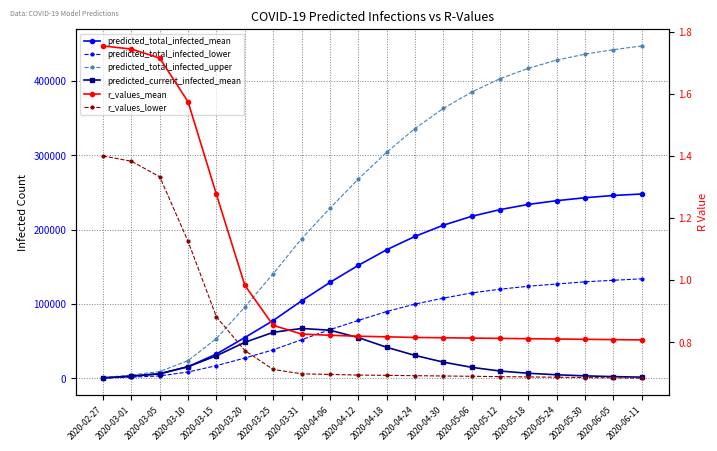

Is the value of r_values_mean at 2020-02-27 greater than the value of predicted_total_infected_lower at 2020-03-15?

No